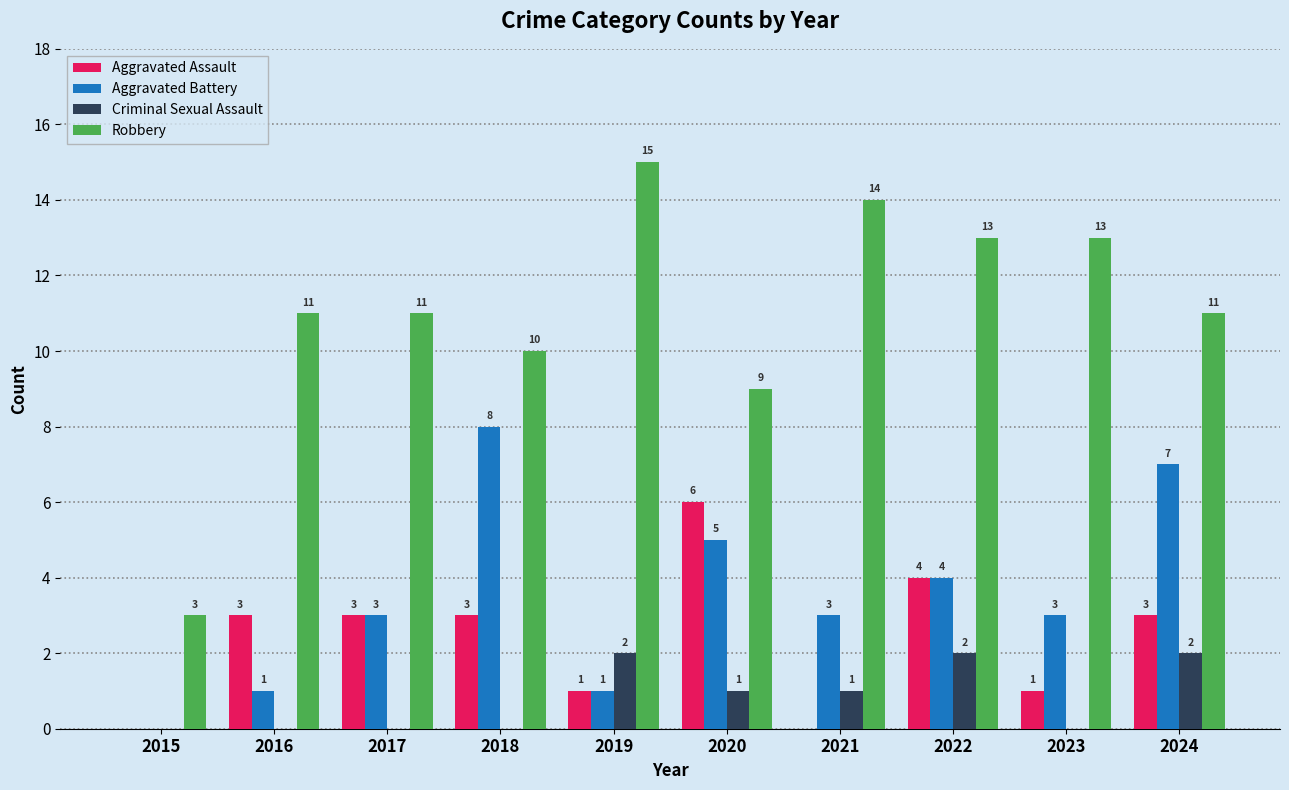

Which series has the largest total across all categories?

Robbery